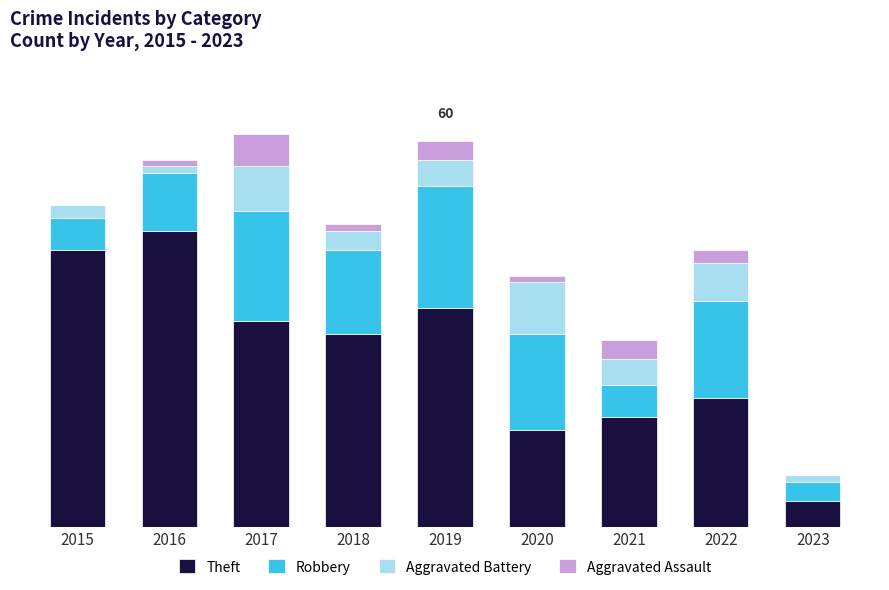

At which category is the sum across all series the highest?

2017